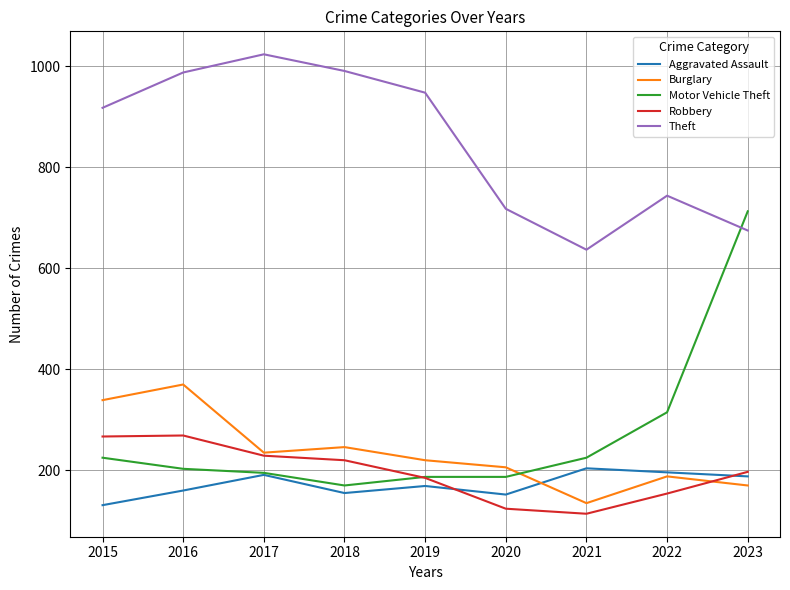

What is the difference between the highest and lowest values at 2017?

833